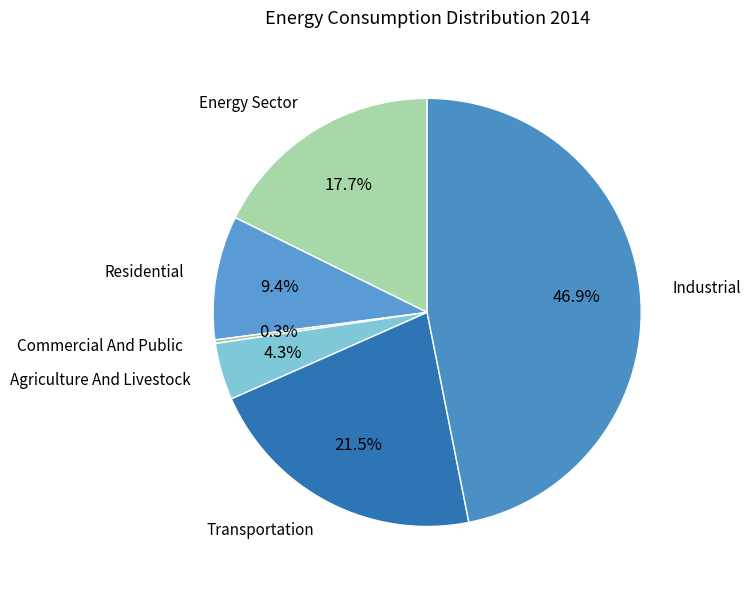

What percentage is NOT represented by Agriculture And Livestock?

95.7%